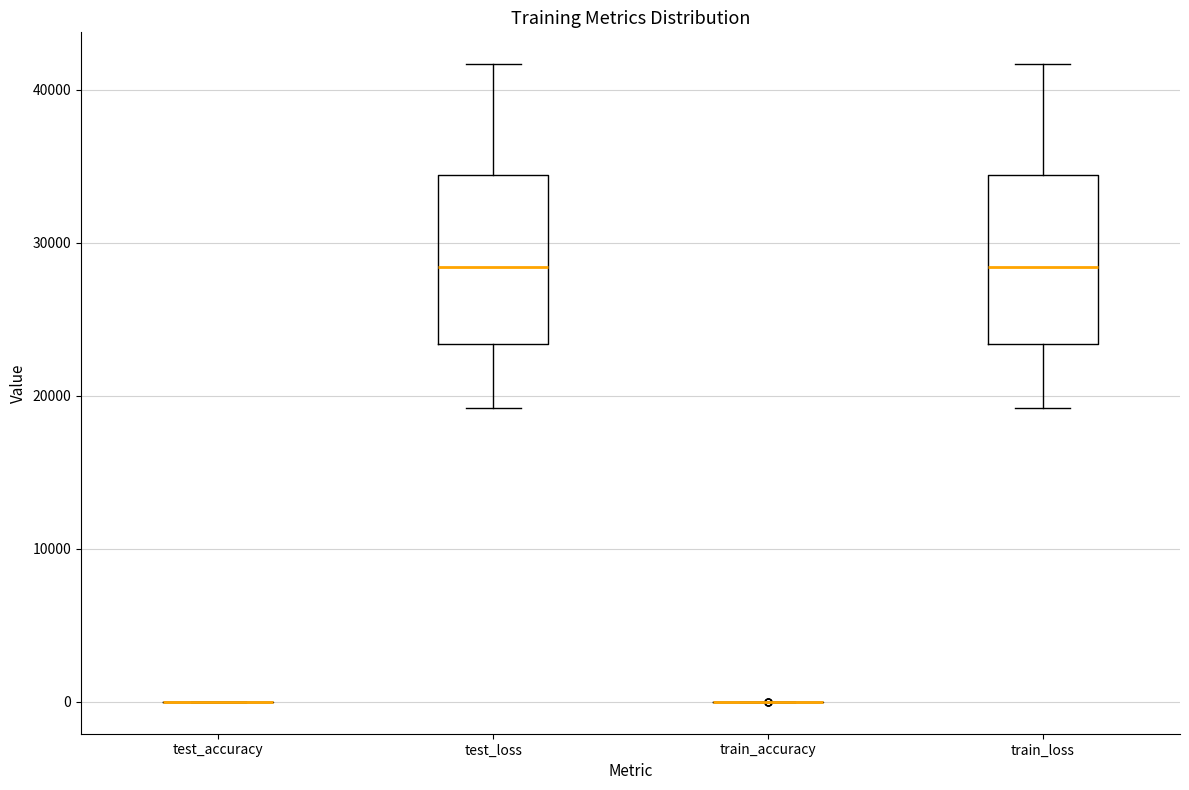

Reading left to right, transcribe this box plot: for each box, give where its median line is, the range the box spans, and where its two whiskers end, as read against the y-axis. The values are not printed on the chart, so give them approximately, as read against the axis.

test_accuracy: box collapsed to a line at 0, whiskers 0 to 0
test_loss: median 28000, box 23000 to 34000, whiskers 19000 to 42000
train_accuracy: box collapsed to a line at 0, whiskers 0 to 0
train_loss: median 28000, box 23000 to 34000, whiskers 19000 to 42000